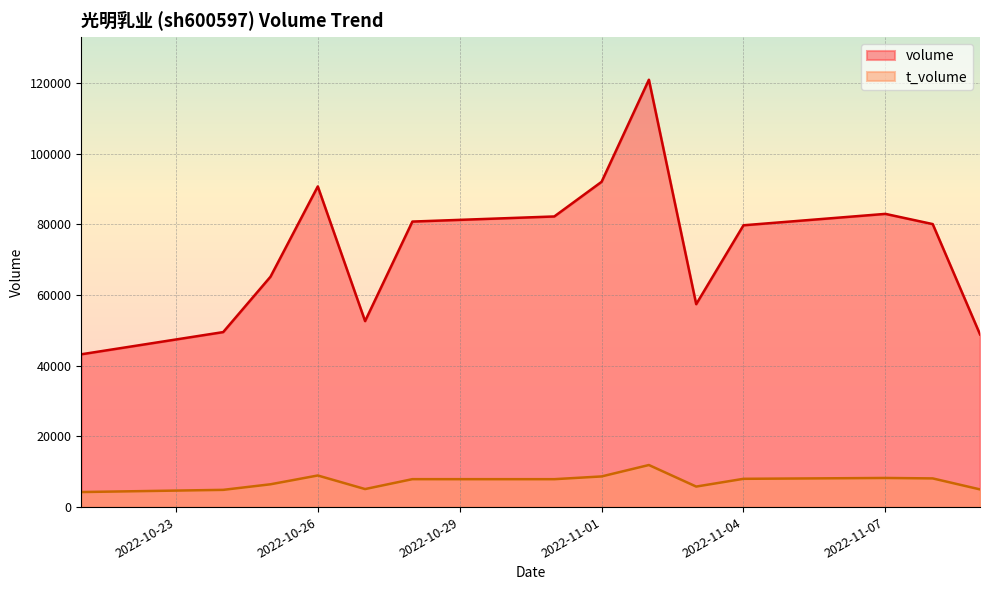

Is the value of t_volume at 2022-10-28 greater than the value of volume at 2022-11-07?

No